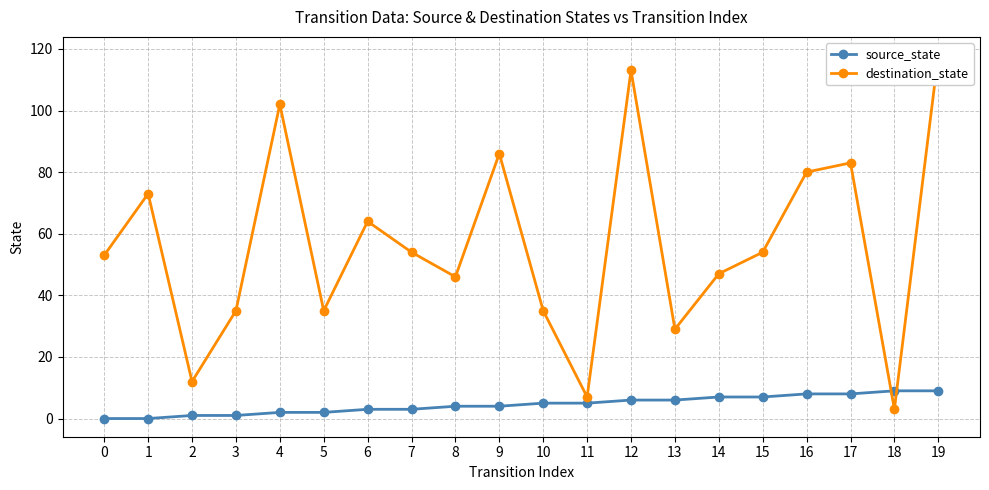

What is the value of the source_state point at the 10th from the left?

4